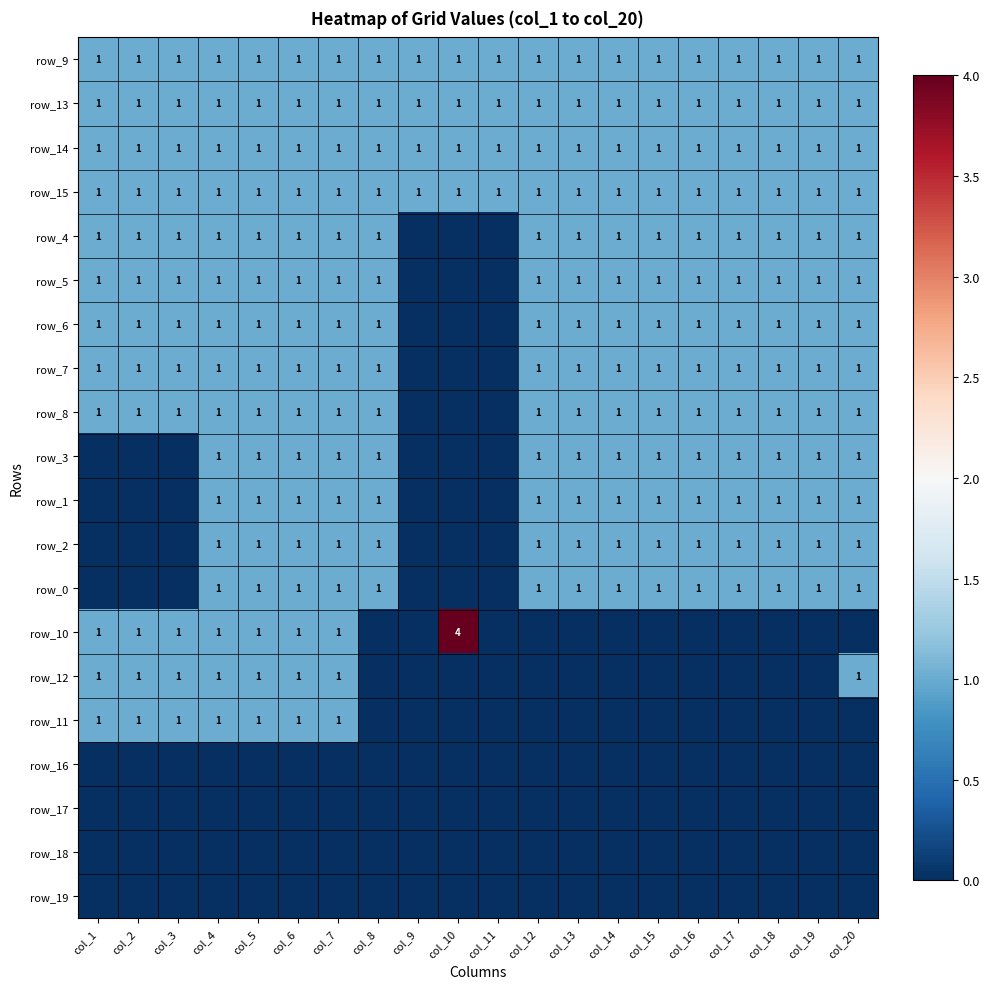

The row_11 series shows 1 at col_6. True or false?

True